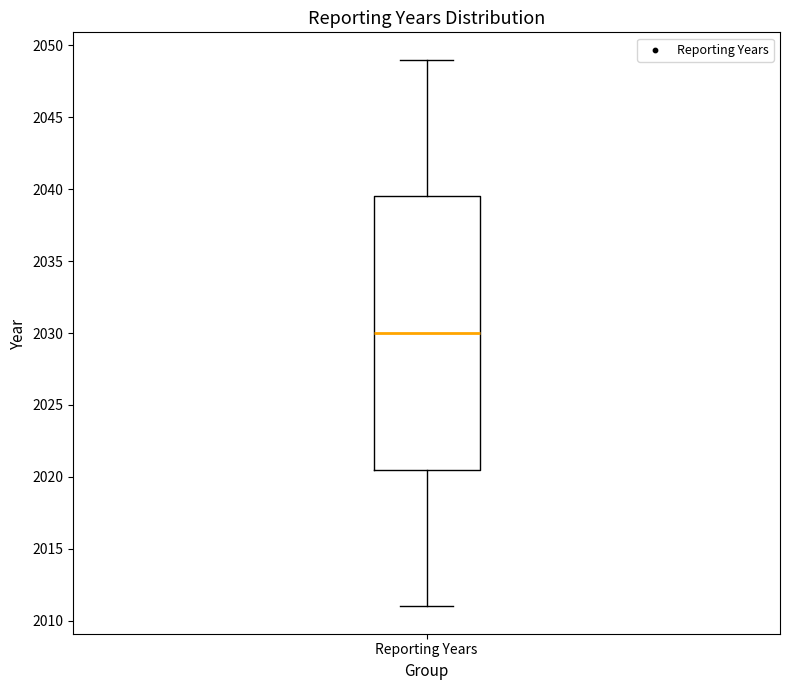

Read this box plot against the y-axis: the position of the median line, the range covered by the box, and the ends of both whiskers. The values are not printed on the chart, so give them approximately, as read against the axis.

median 2030.0, box 2020.5 to 2039.5, whiskers 2011.0 to 2049.0